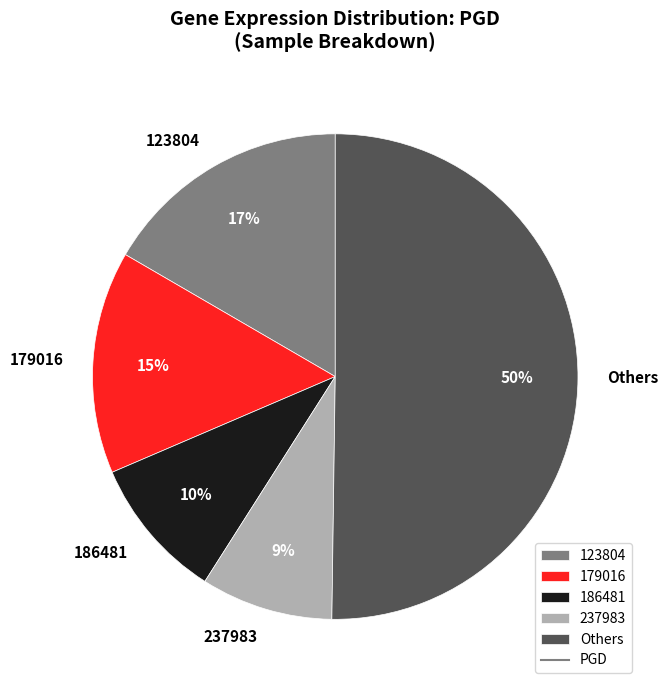

Does 186481 represent more than half of the total?

No